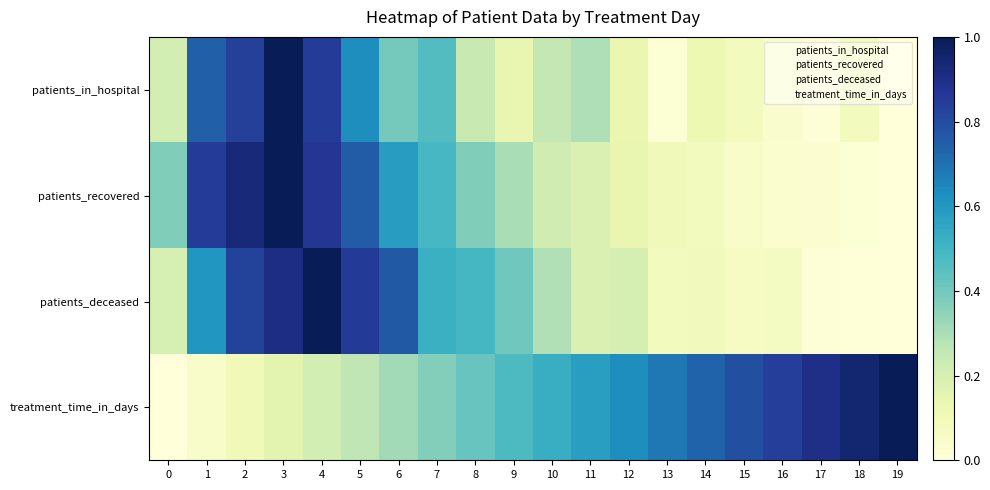

At which category is the sum across all series the highest?

3